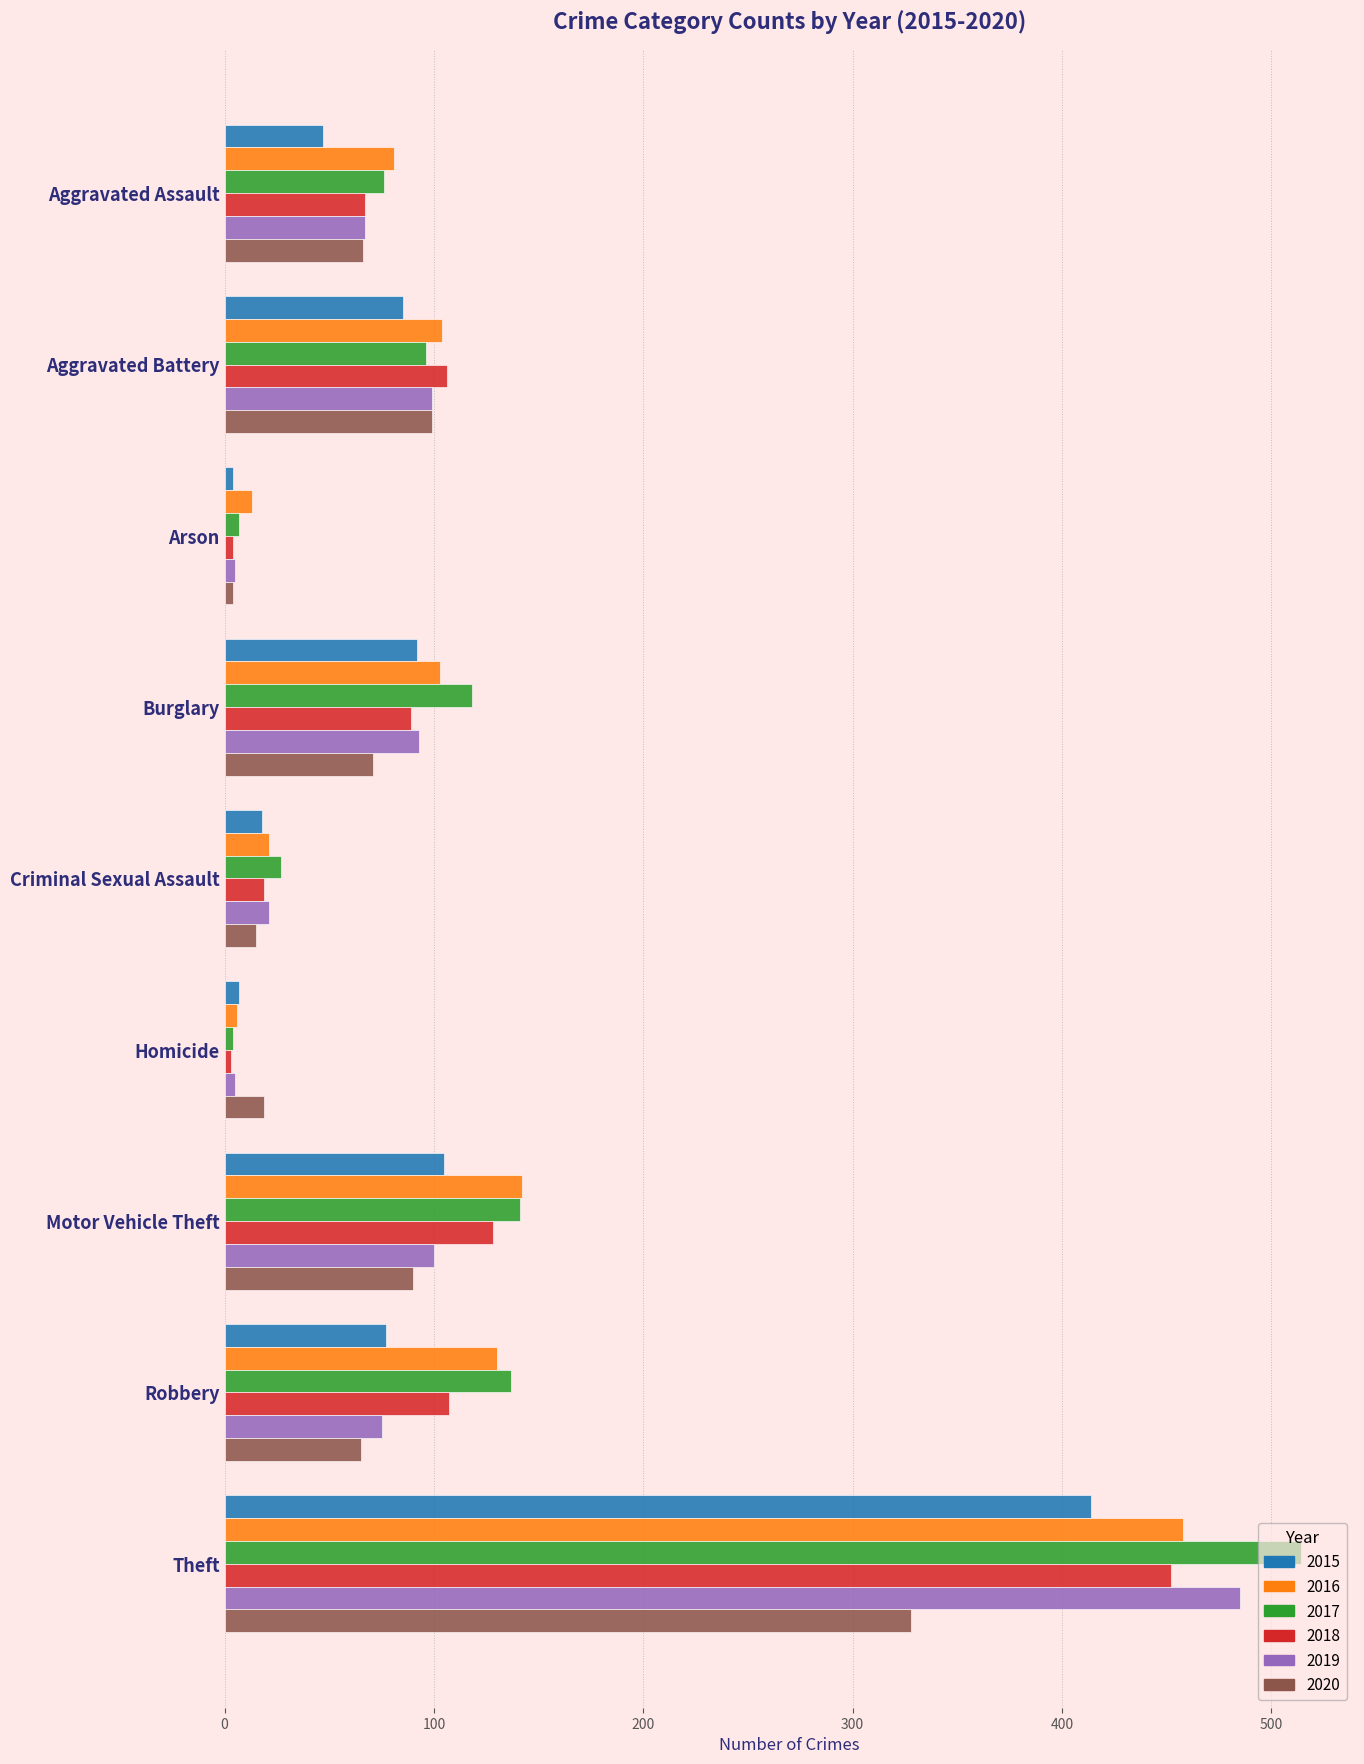

What is the highest value of the 2015 series?

414